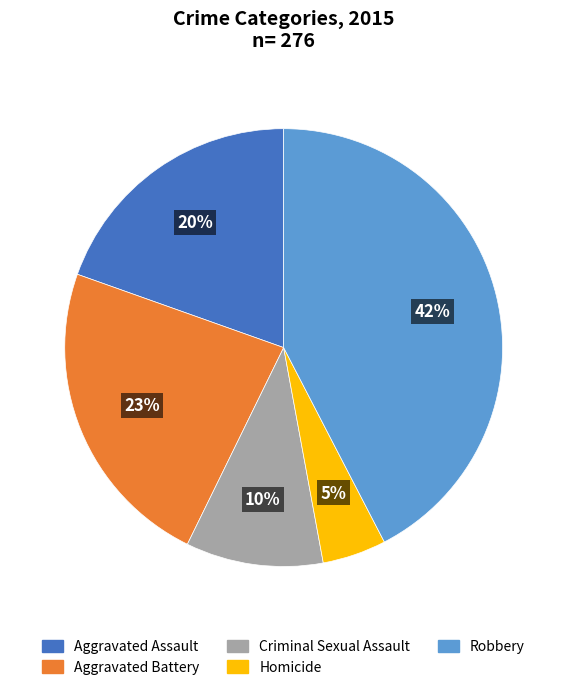

Is it true that Criminal Sexual Assault is 10% of the pie?

True